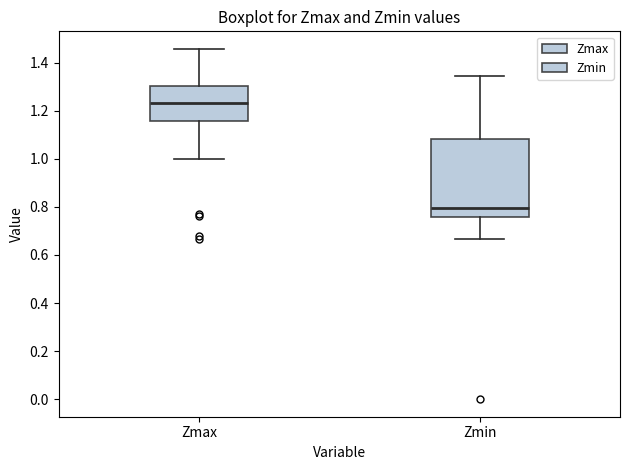

Which box is the tallest, from its lower edge to its upper edge?

Zmin